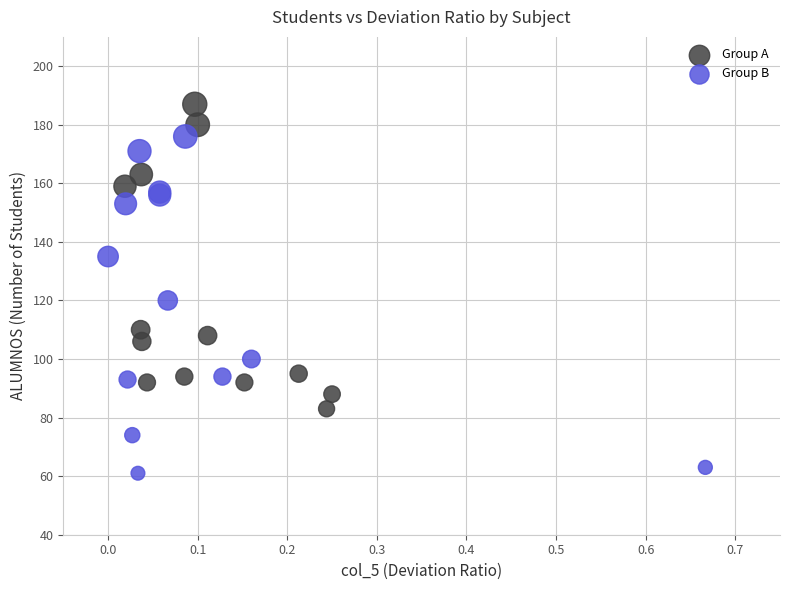

Which series has the largest Y range (max minus min)?

Group B